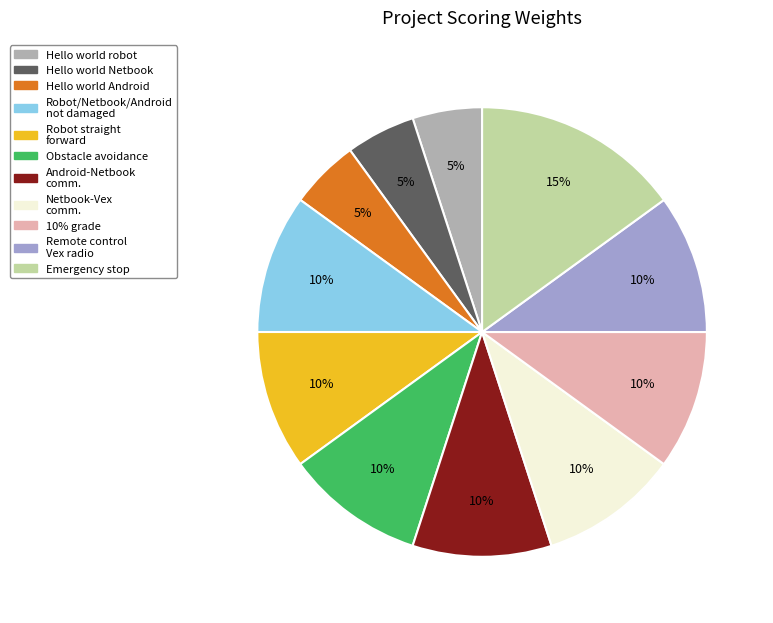

How many slices are in this pie chart?

11